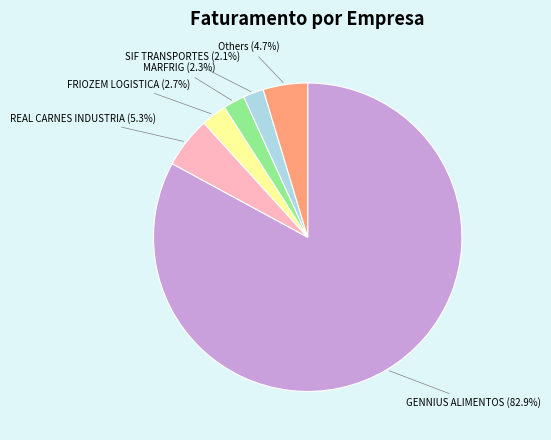

Does any single category account for the majority?

Yes